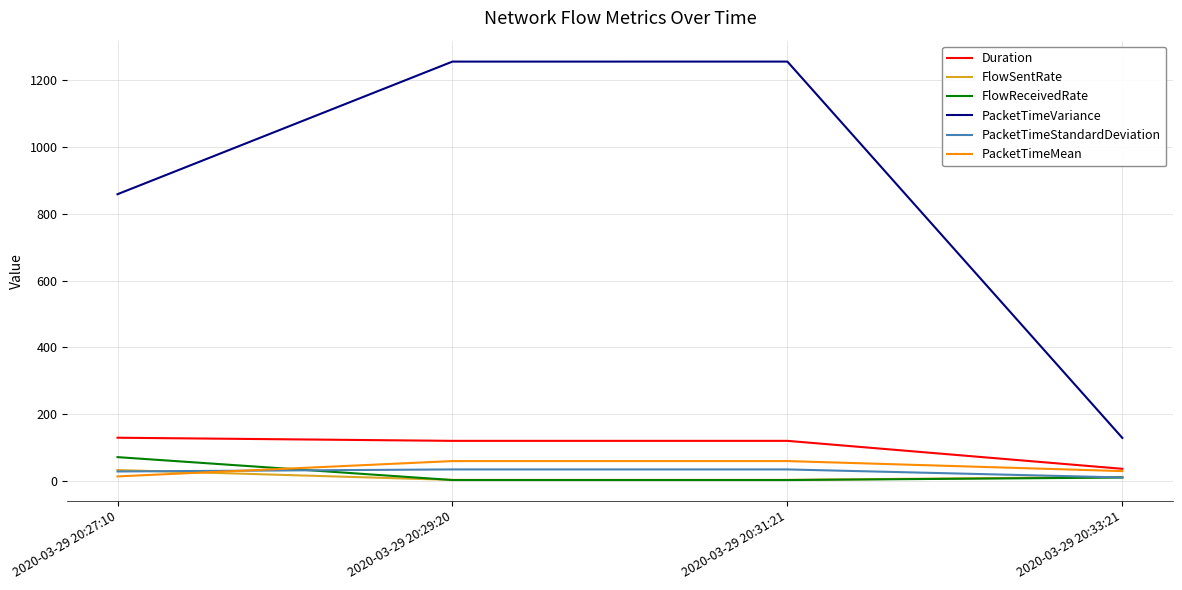

What is the highest value of the PacketTimeVariance series?

1254.6